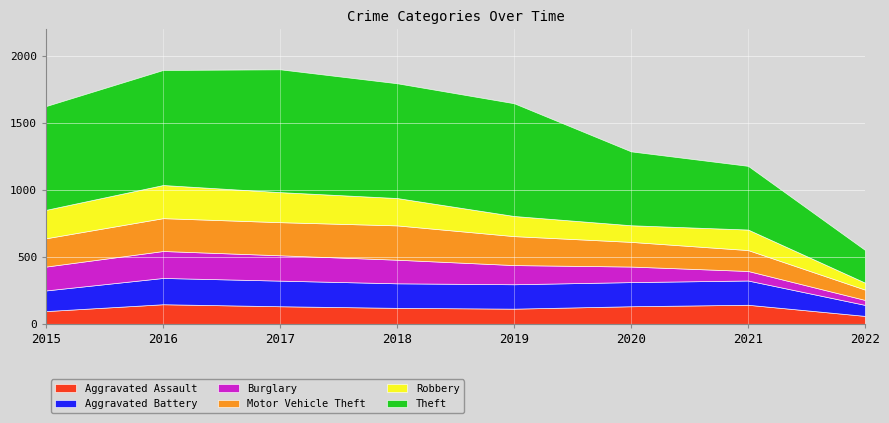

Reading left to right, what are all the values shown in this chart?

Aggravated Assault: 95	146	131	119	113	131	142	59
Aggravated Battery: 154	196	191	183	182	180	181	82
Burglary: 178	201	189	176	143	116	71	37
Motor Vehicle Theft: 211	245	247	256	216	184	156	77
Robbery: 212	247	224	204	150	124	153	52
Theft: 774	858	916	856	841	551	475	244